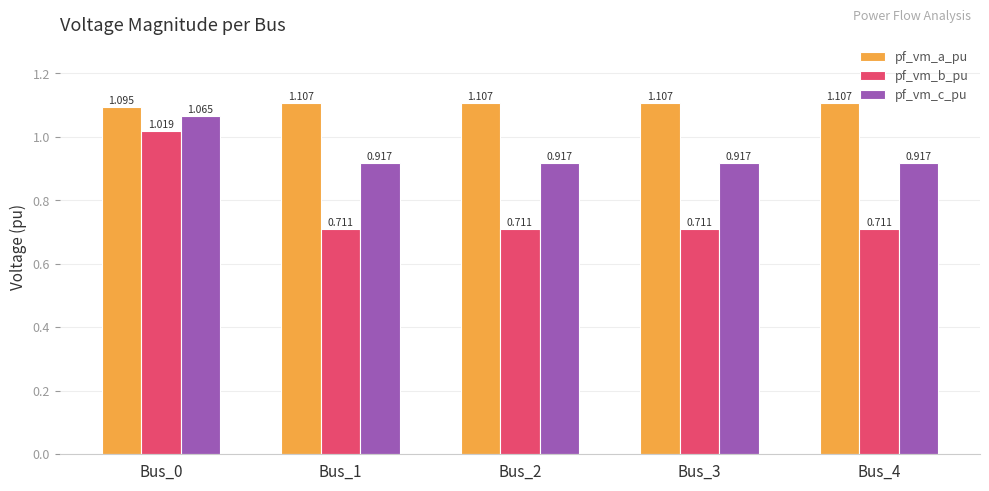

Rank the series at Bus_0 from lowest to highest value.

pf_vm_b_pu, pf_vm_c_pu, pf_vm_a_pu